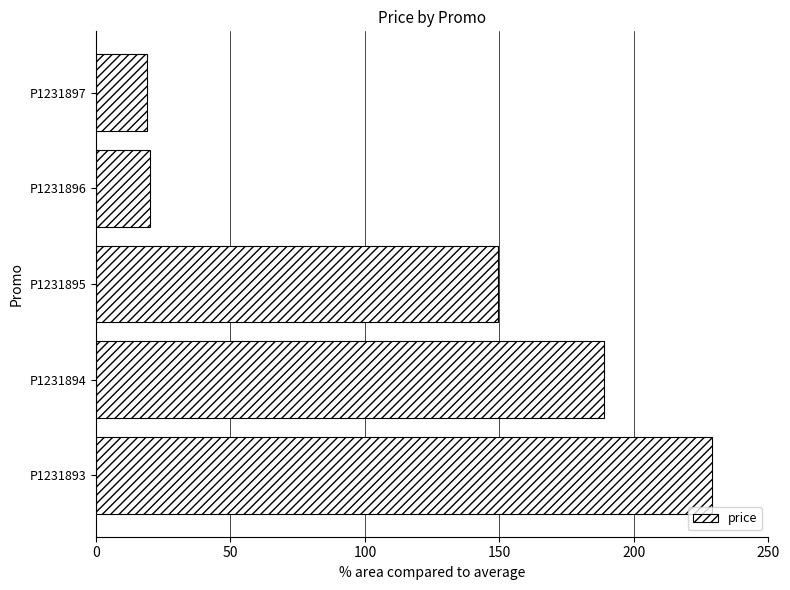

Reading bottom to top, list all the values displayed in this chart.

229.0	189.0	149.5	20.0	19.0